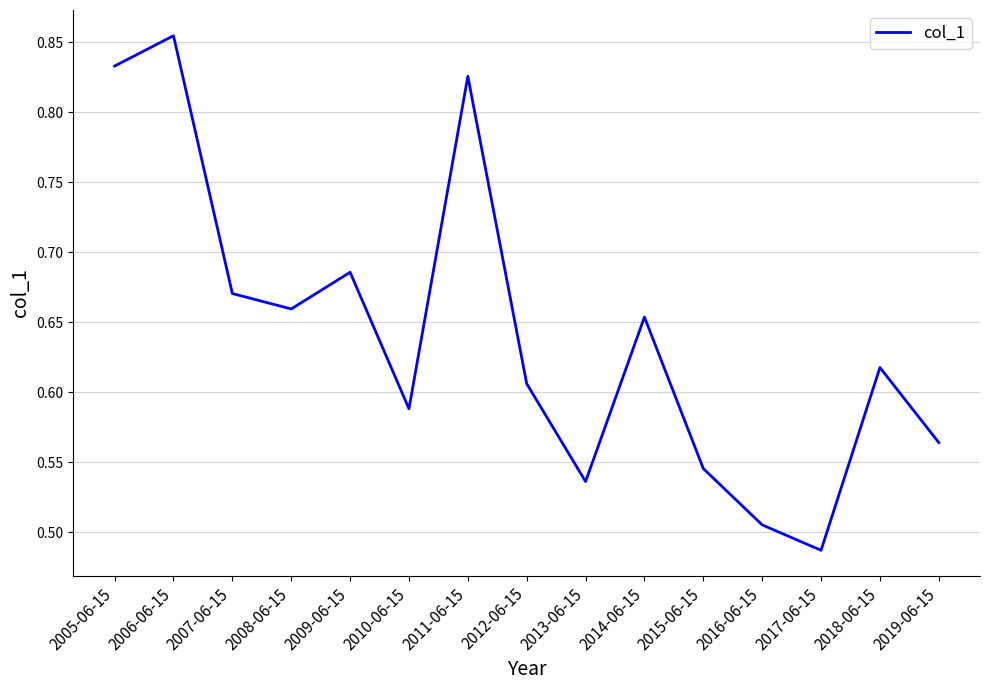

What position from the left is 2007-06-15?

3